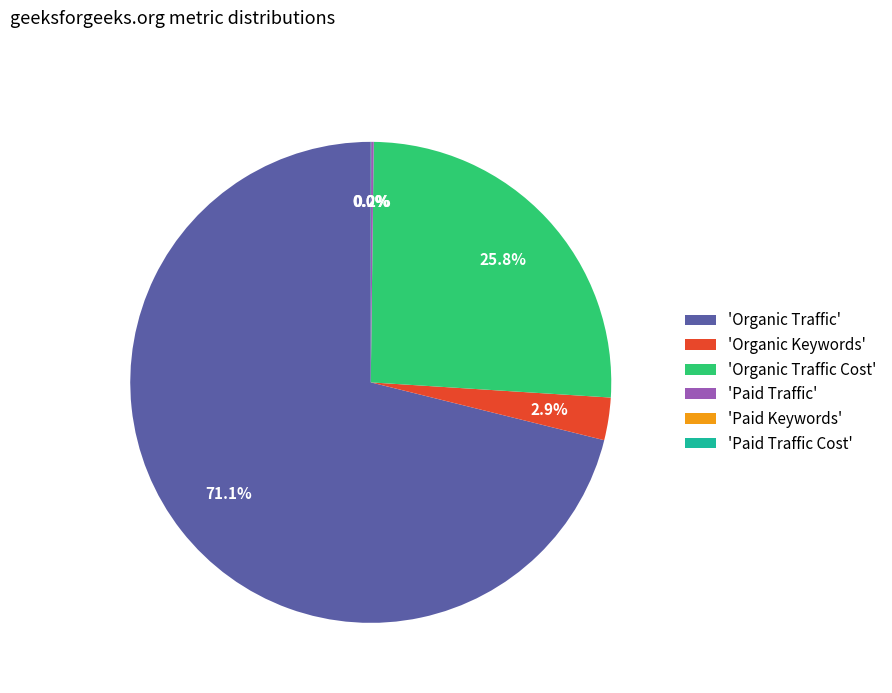

Which has a higher value, 'Organic Traffic Cost' or 'Organic Keywords'?

'Organic Traffic Cost'